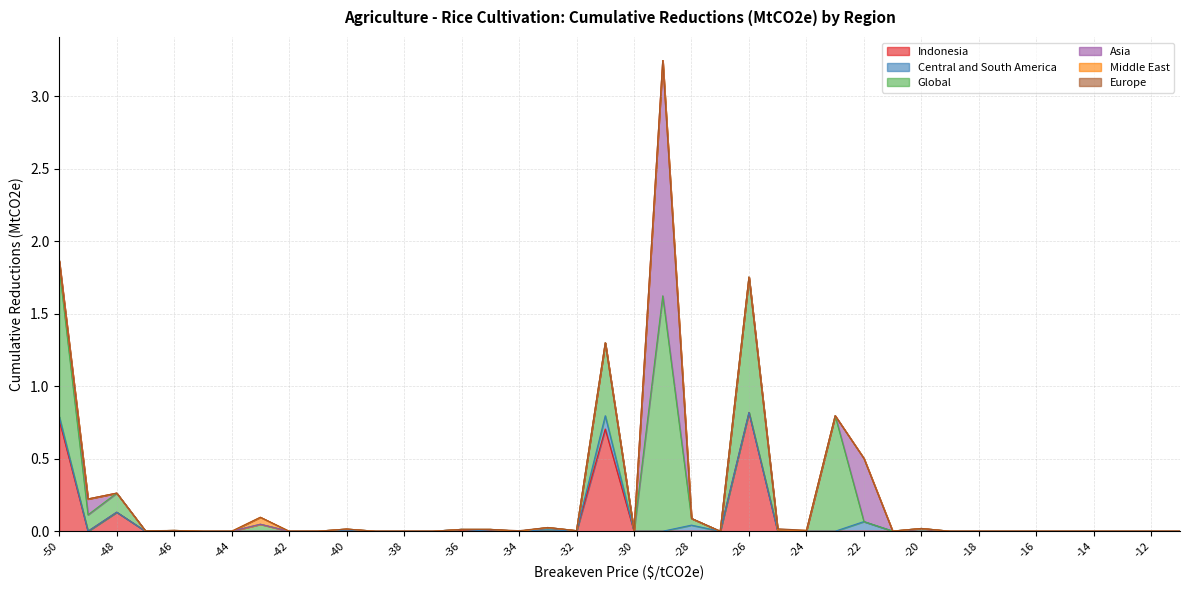

True or false: Europe has more than 0 interior local peaks.

True